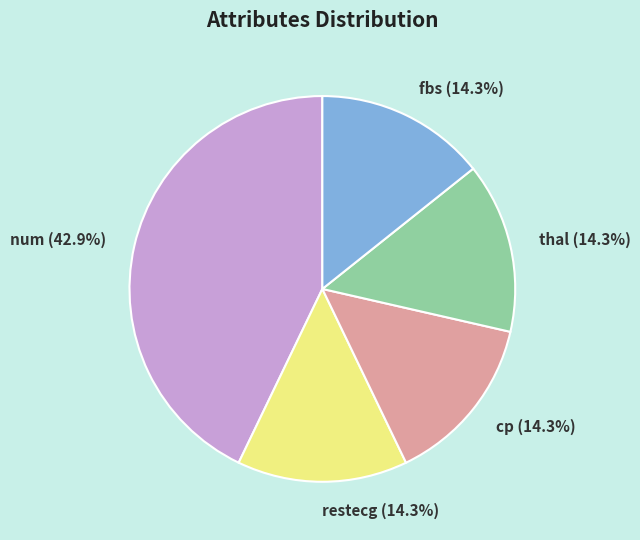

Is the sum of thal and cp greater than half?

No